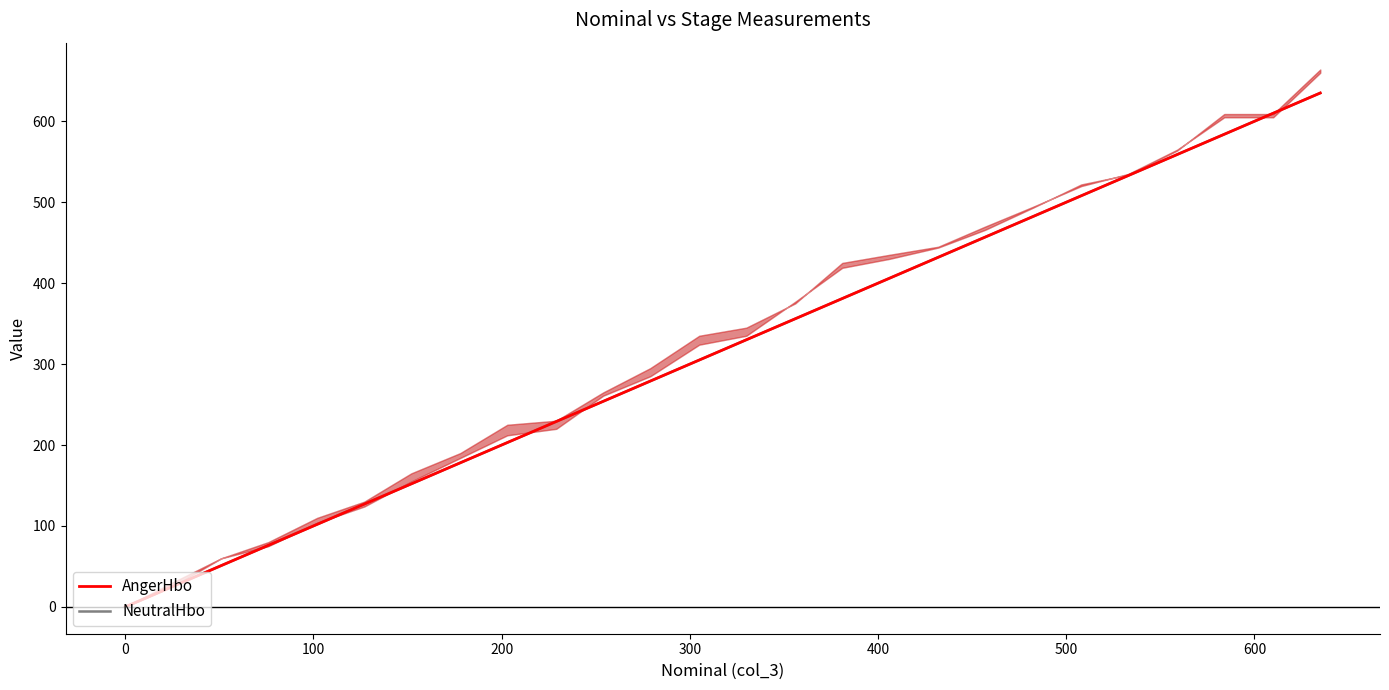

Reading left to right, what are all the values shown in this chart?

NeutralHbo: 0	25	51	76	102	127	152	178	203	229	254	279	305	330	356	381	406	432	457	483	508	533	559	584	610	635
AngerHbo: 0	25	51	76	102	127	152	178	203	229	254	279	305	330	356	381	406	432	457	483	508	533	559	584	610	635